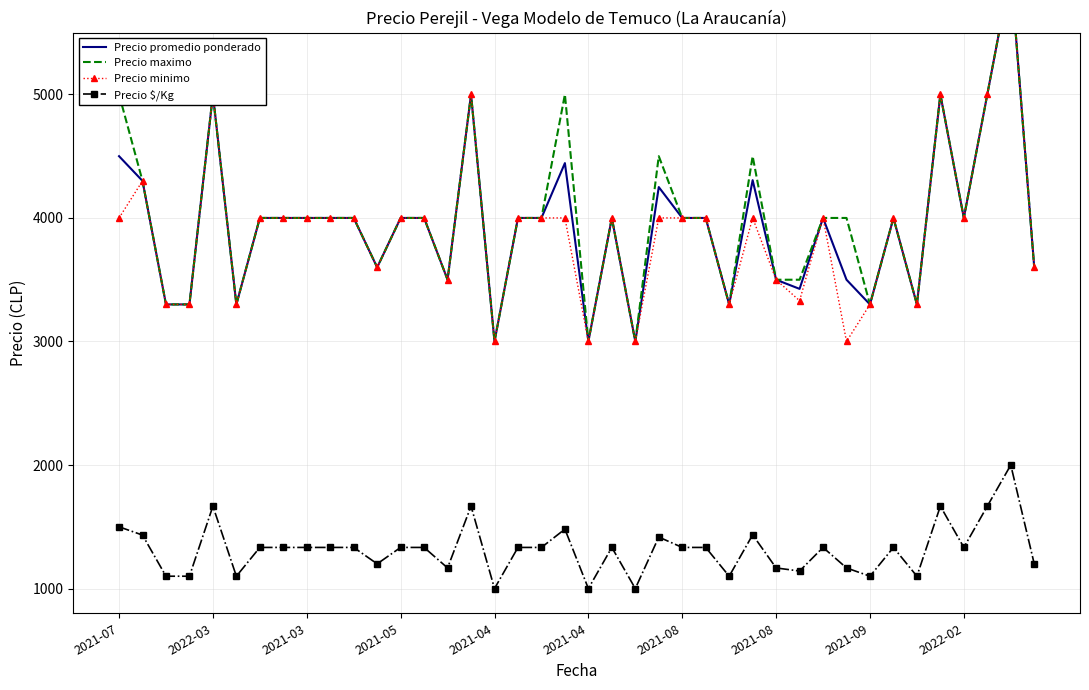

True or false: Precio minimo and Precio maximo intersect in this chart.

False